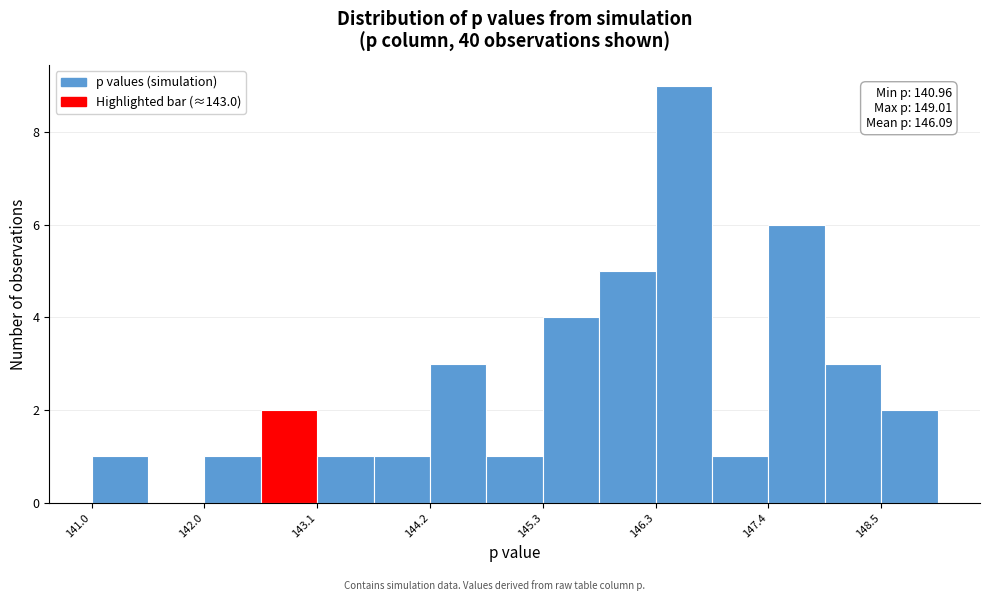

Around what value on the x-axis is the tallest bar? Give the approximate position of its centre, as read against the axis.

146.6